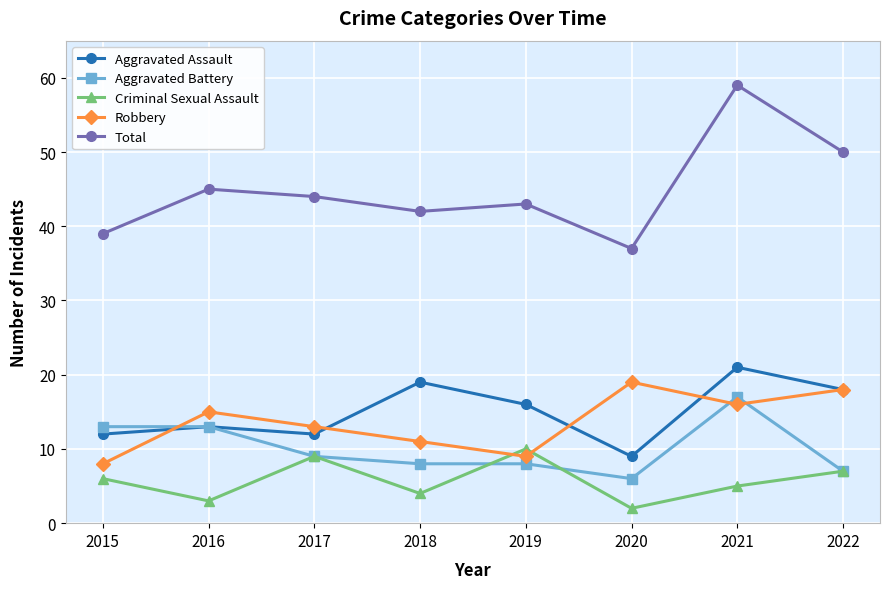

Which category has the lowest value in the Criminal Sexual Assault series?

2020